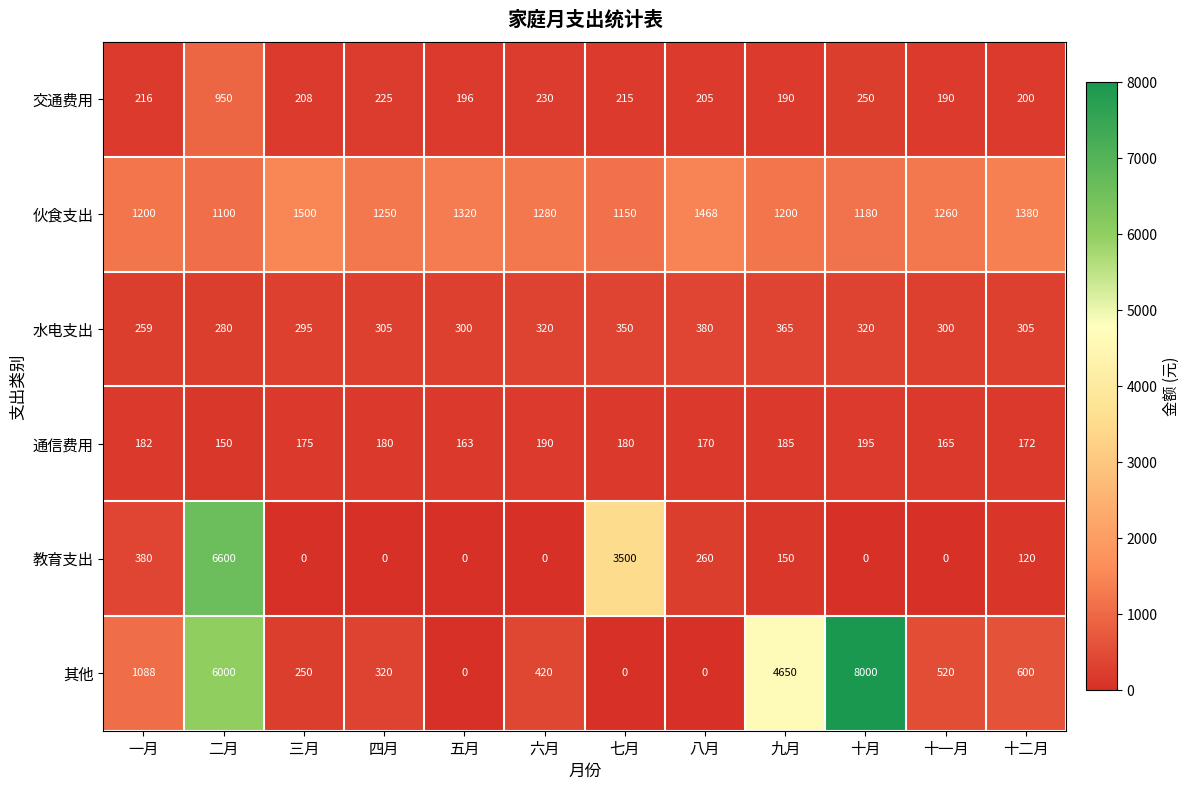

What is the average value of the 通信费用 series?

176